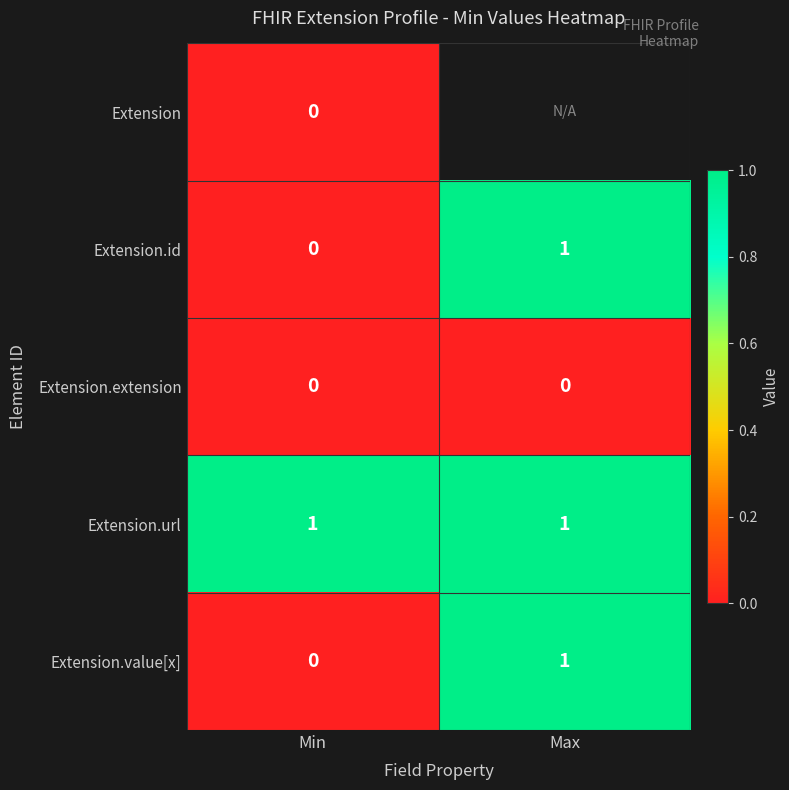

The Extension.url series shows 2 at Min. True or false?

False